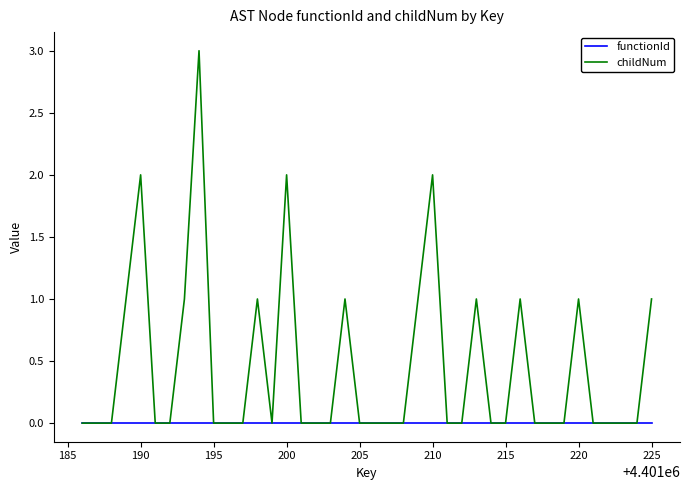

Which series has the largest total across all categories?

childNum